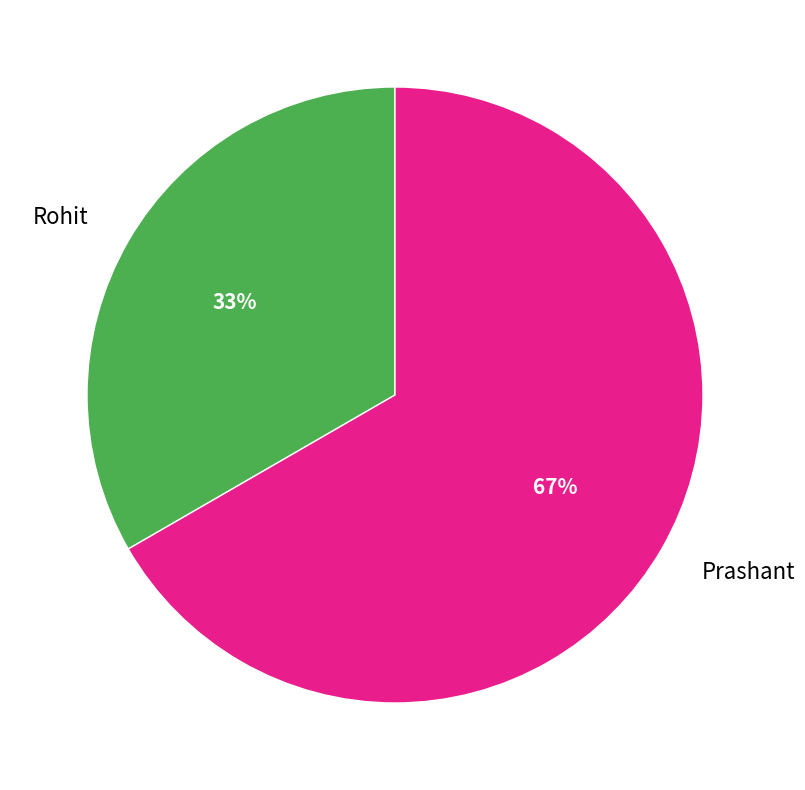

To the nearest percent, what is the average slice percentage?

50%